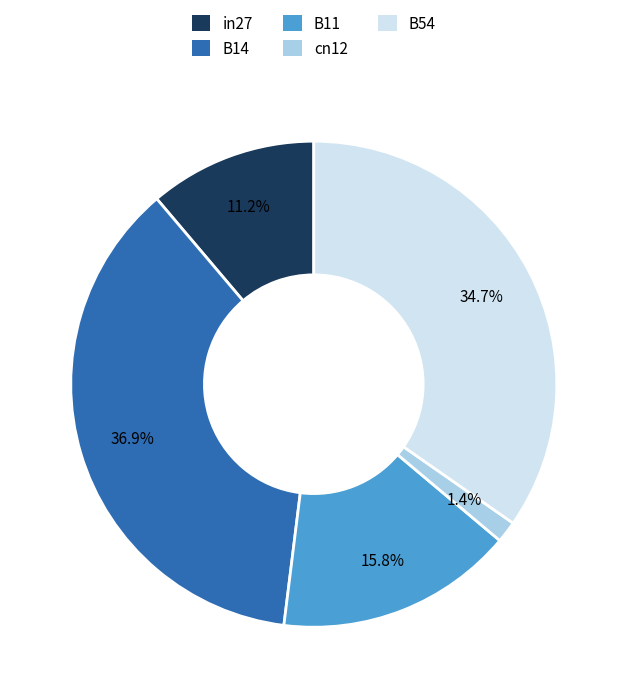

Combined, do B11 and B54 account for over 50%?

Yes